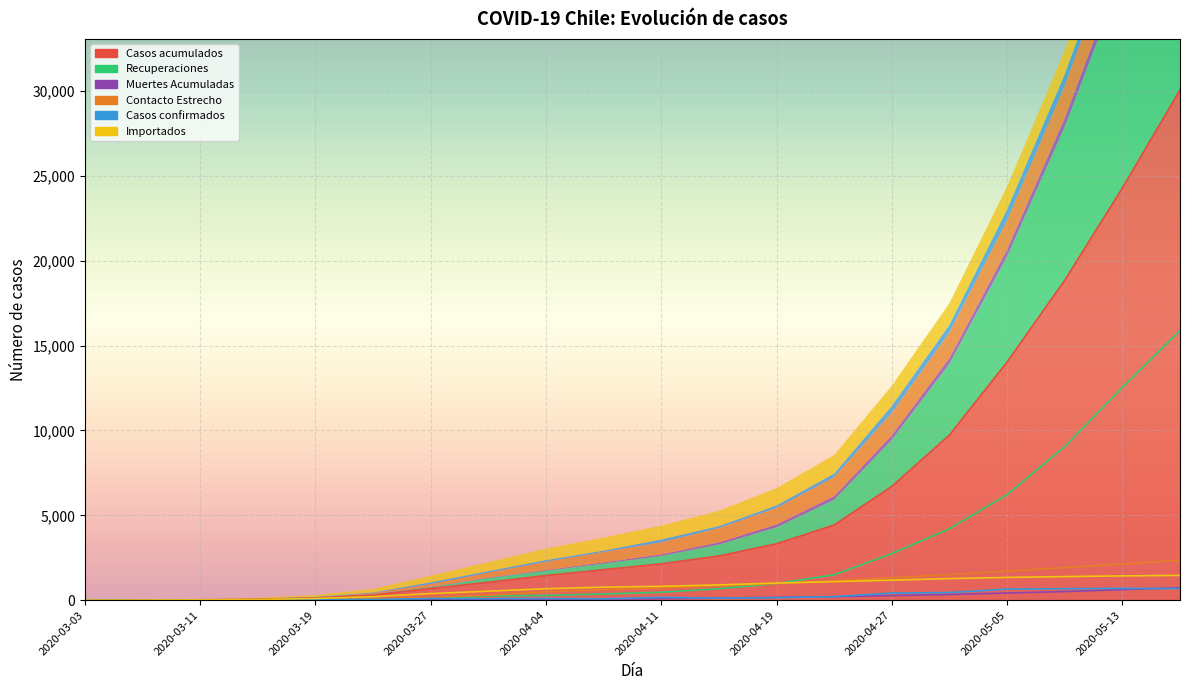

What is the sum of the Importados values at 2020-05-01 and 2020-03-03?

1271